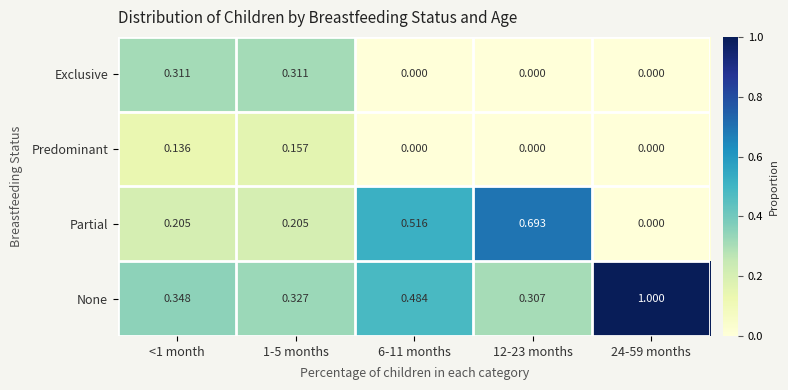

What is the difference between the highest and lowest values at 24-59 months?

1.0